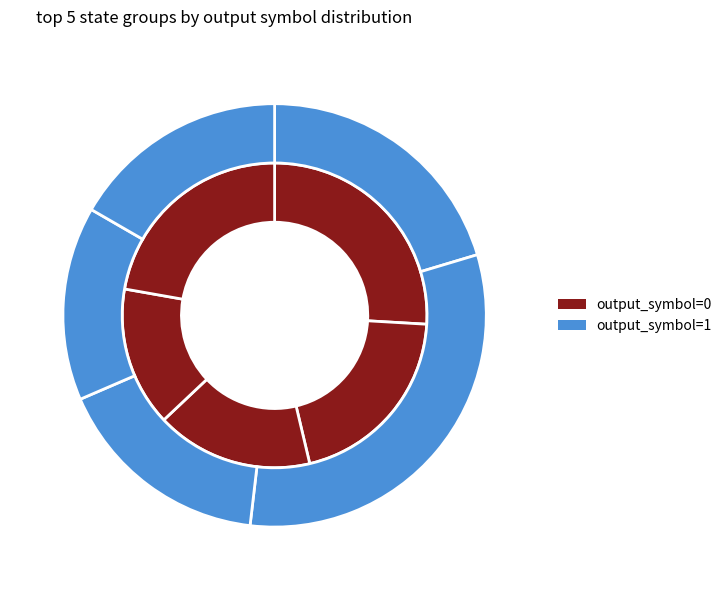

How many slices are in this pie chart?

5